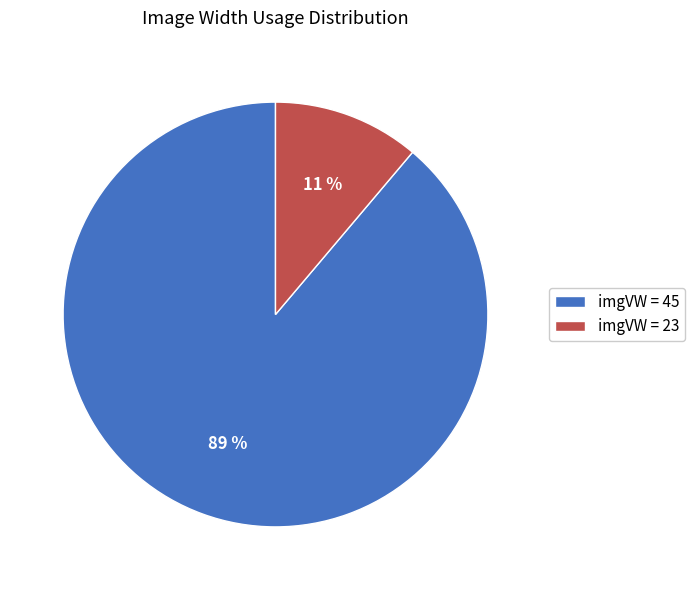

To the nearest percent, what is the average slice percentage?

50%